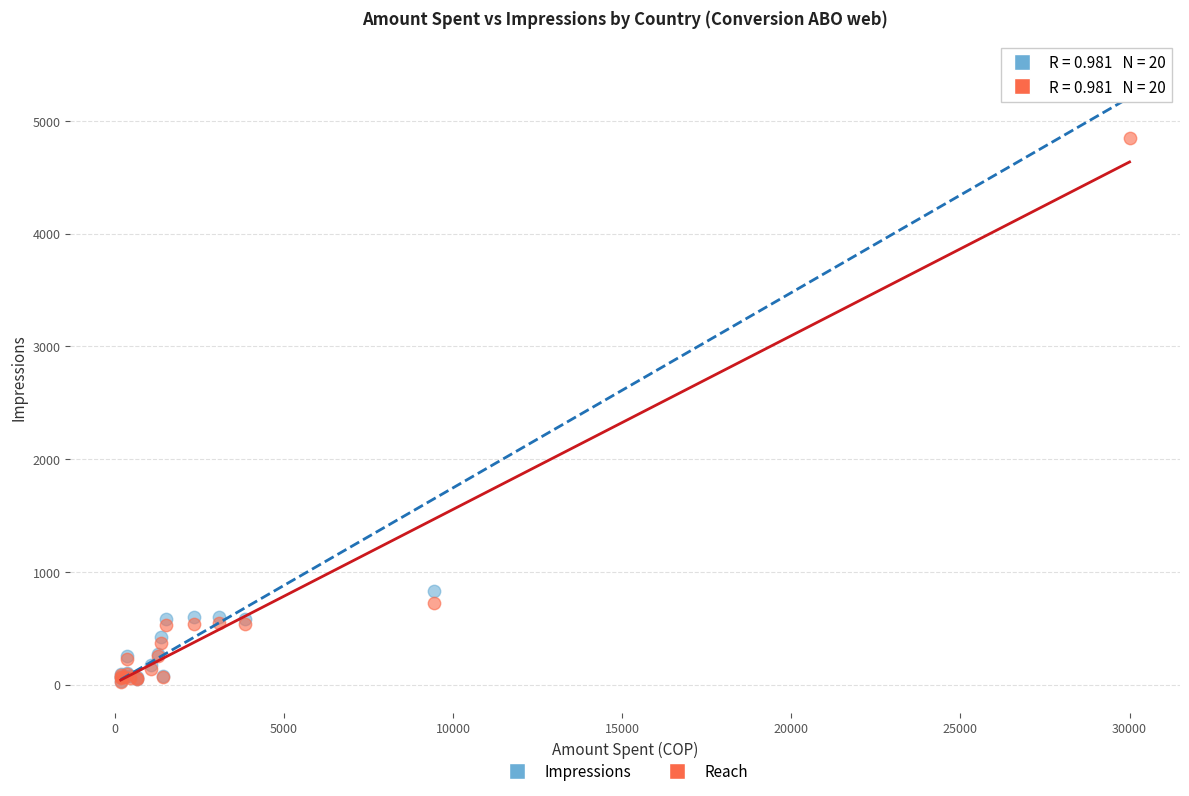

What are all the series names shown in the legend?

Impressions, Reach